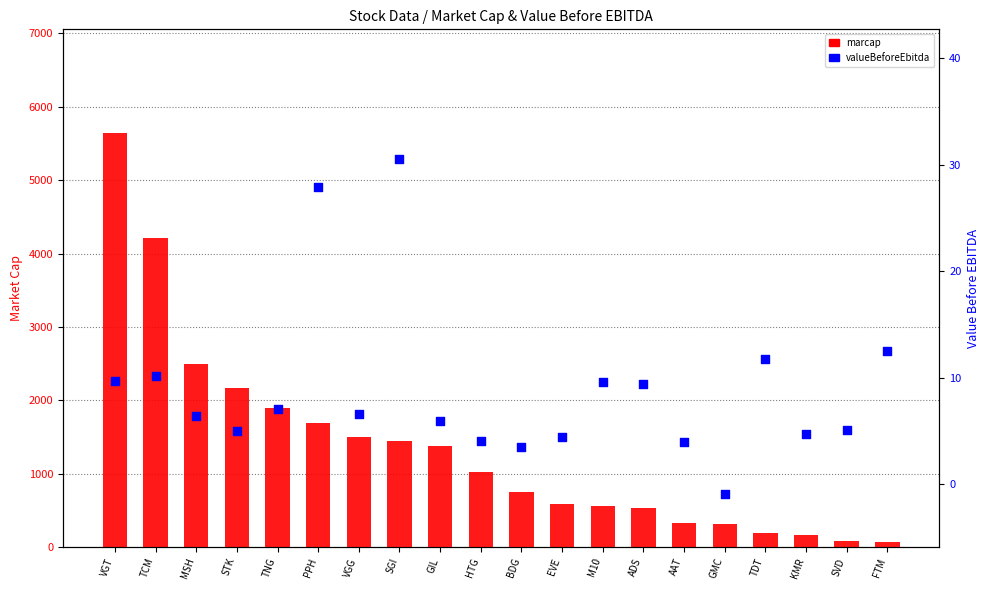

At how many categories does at least one series exceed 894?

10